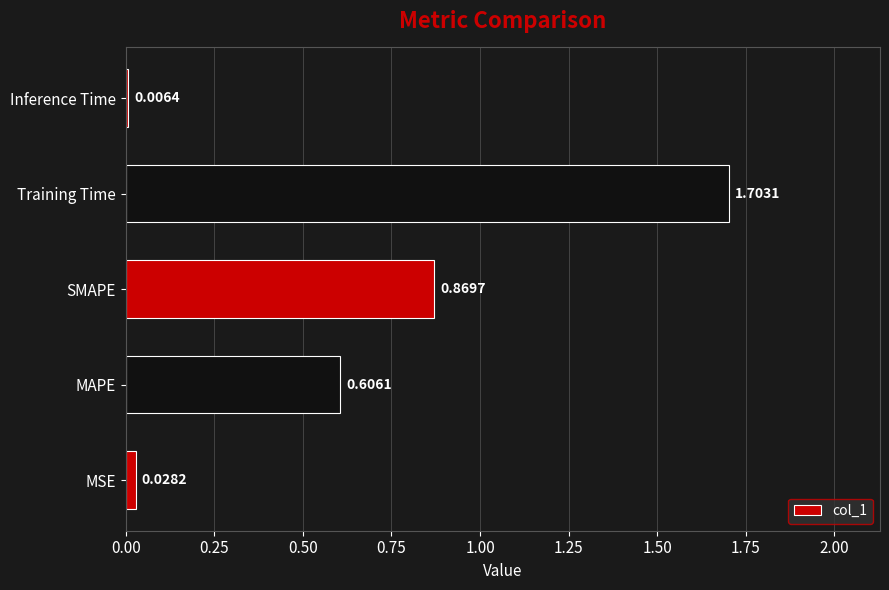

Count the number of data series in this chart.

1